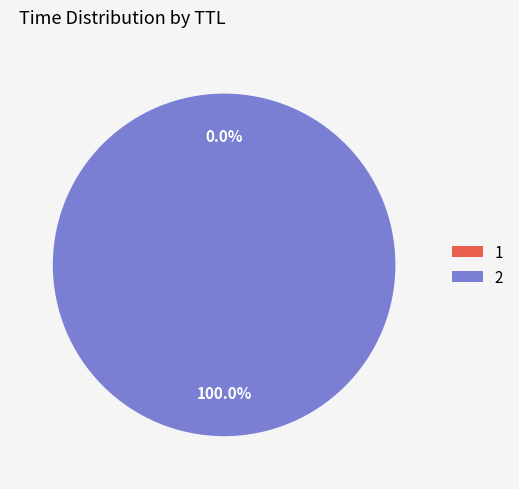

Does any single category account for the majority?

Yes